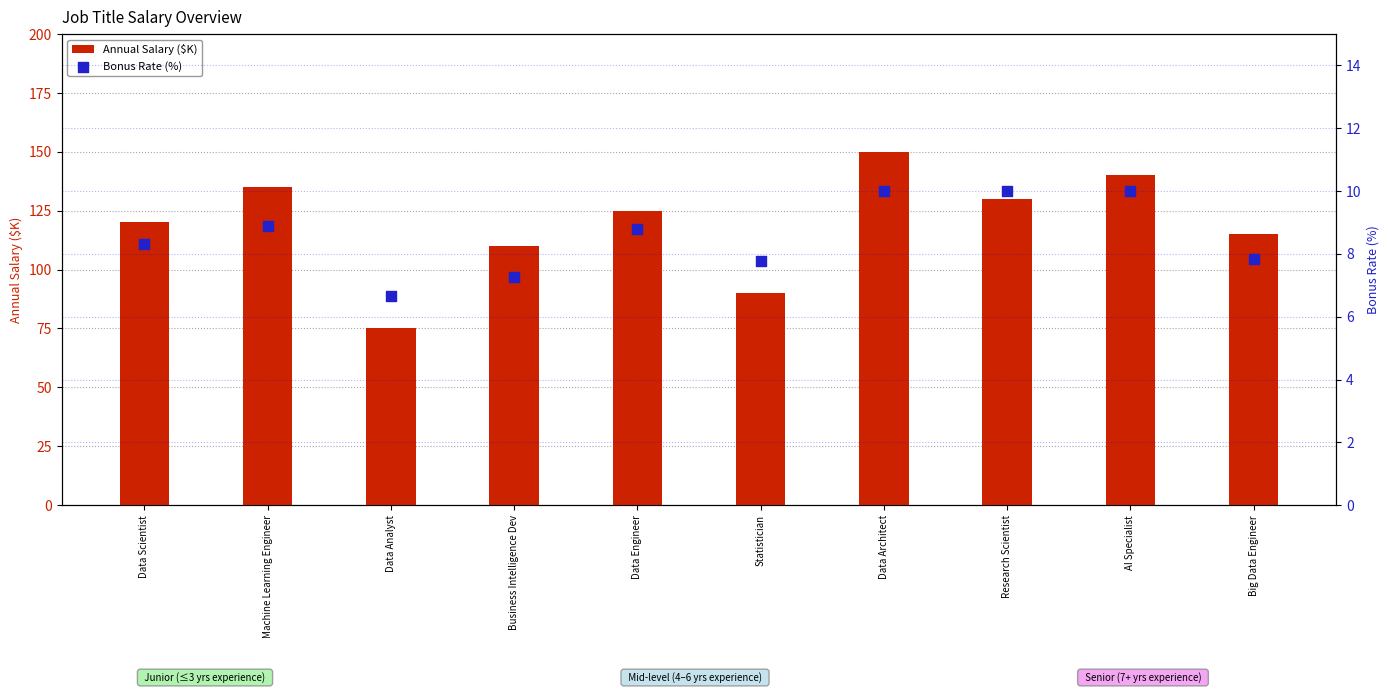

Is the value of Bonus Rate (%) at Business Intelligence Dev greater than the value of Annual Salary ($K) at Business Intelligence Dev?

No